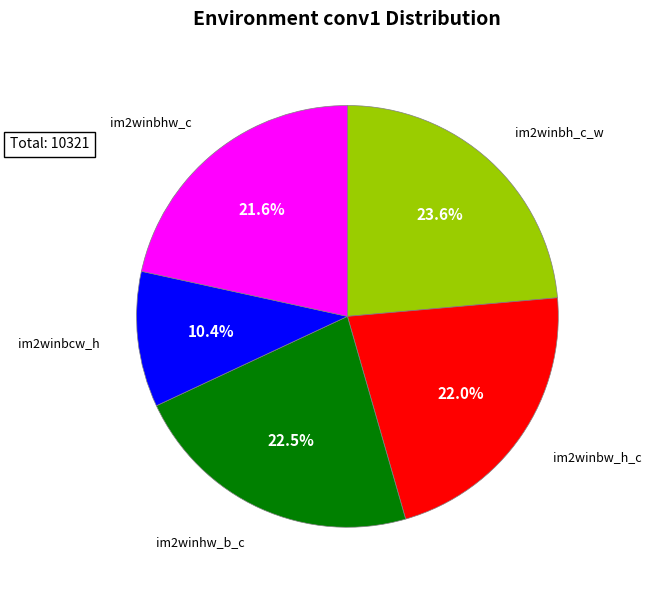

To the nearest percent, what is the difference between the largest and smallest slice percentages?

13%